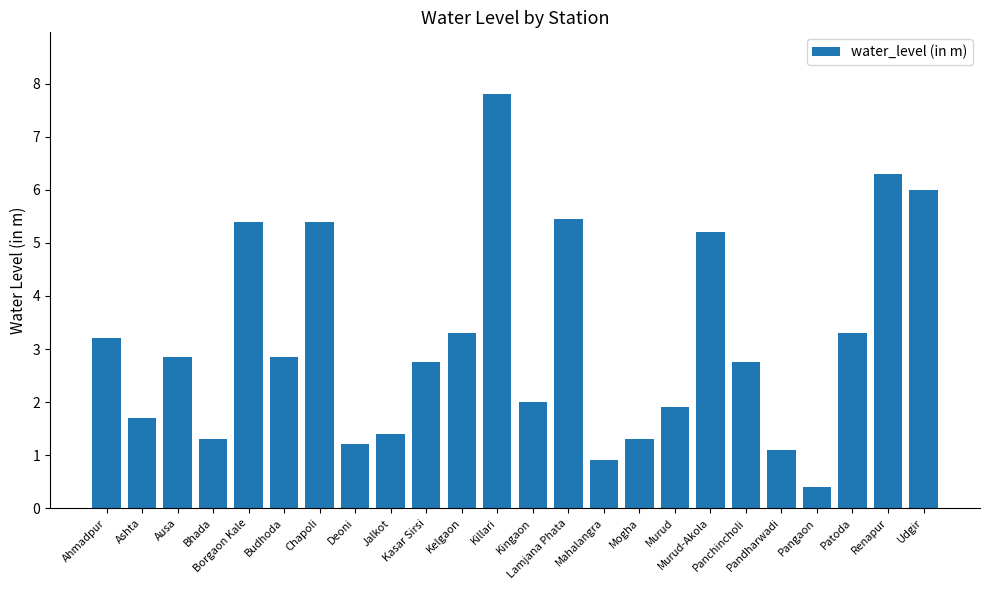

What is the smallest value displayed?

0.4